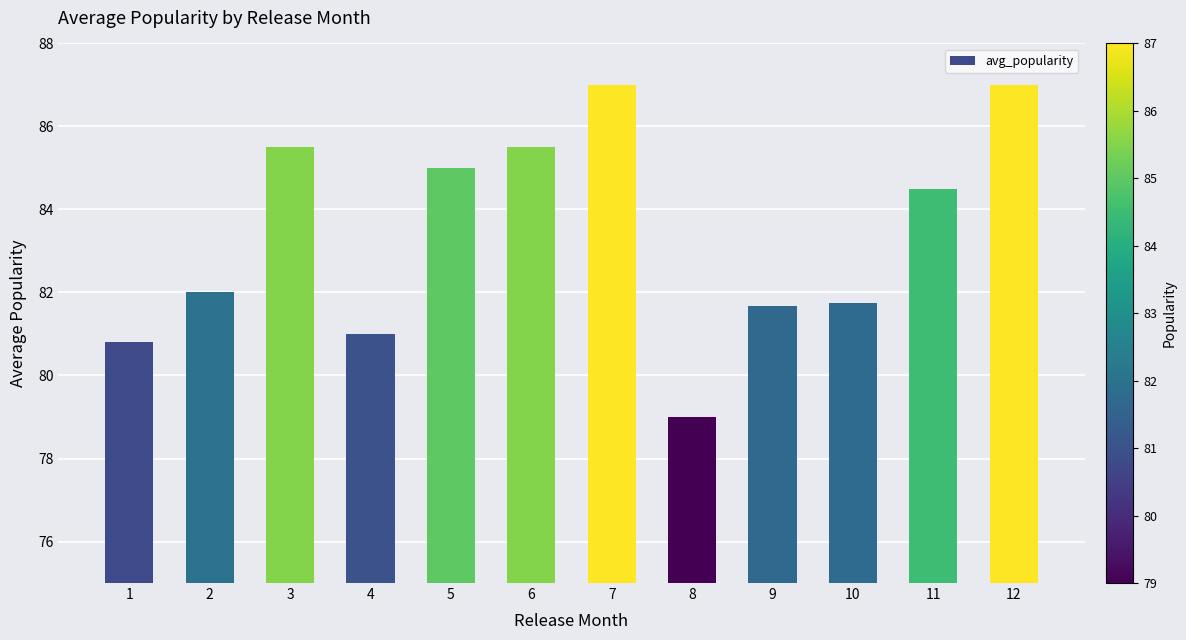

What is the value of the 3rd bar from the left?

85.5